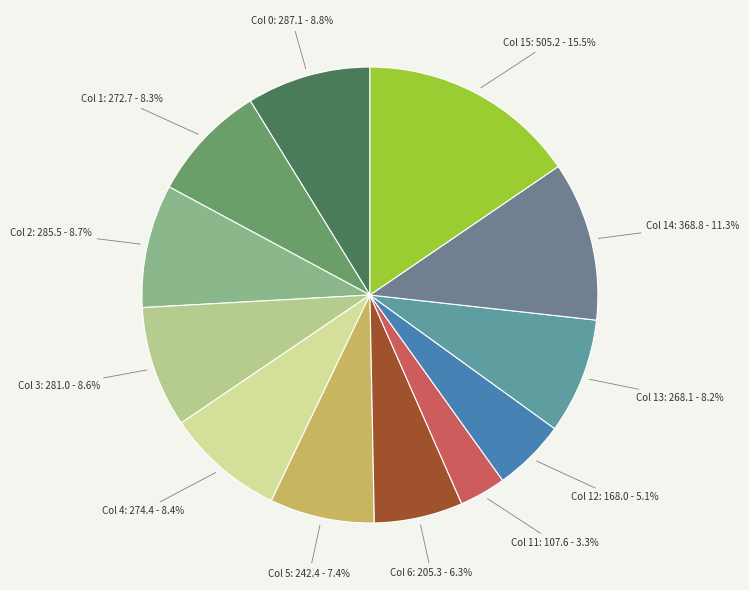

Rank the categories by value from lowest to highest.

Col 11, Col 12, Col 6, Col 5, Col 13, Col 1, Col 4, Col 3, Col 2, Col 0, Col 14, Col 15